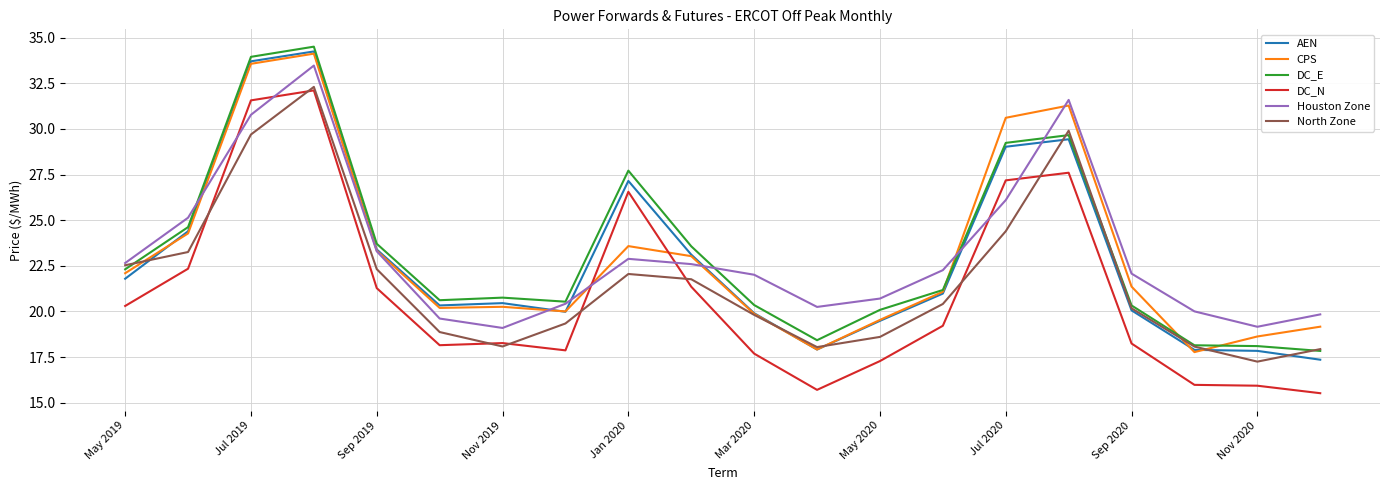

What is the greatest value displayed?

34.5